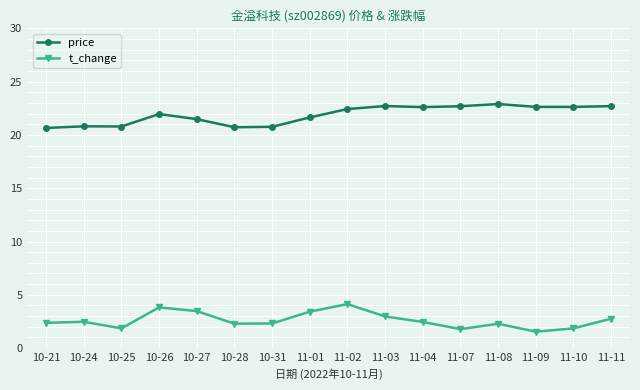

The t_change series shows 2.5 at 11-04. True or false?

True